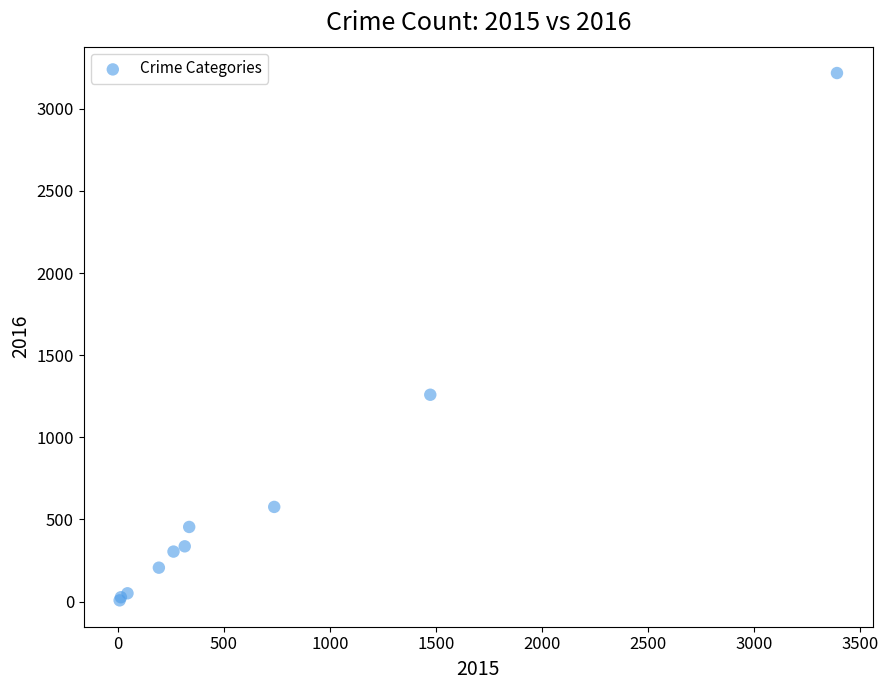

What Y value in the scatter plot is closest to 1612?

1259